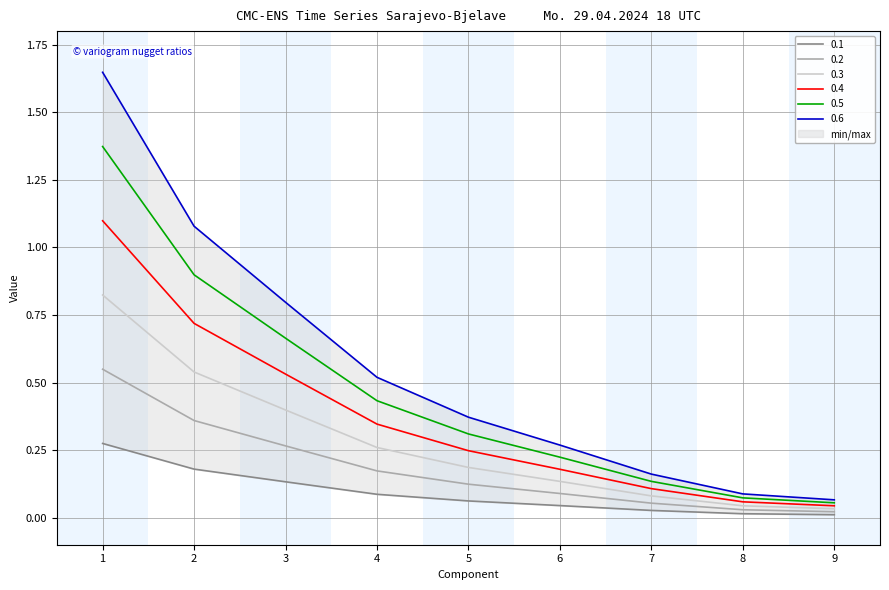

Is it true that 0.4 equals 0.7 at 2?

True